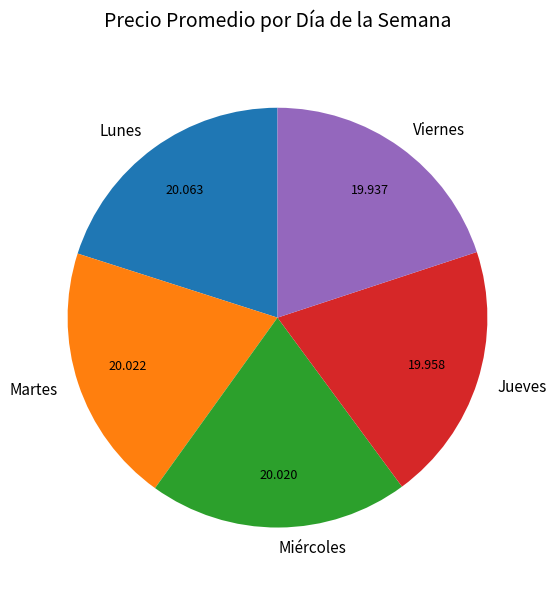

Combined, do Martes and Miércoles account for over 50%?

No